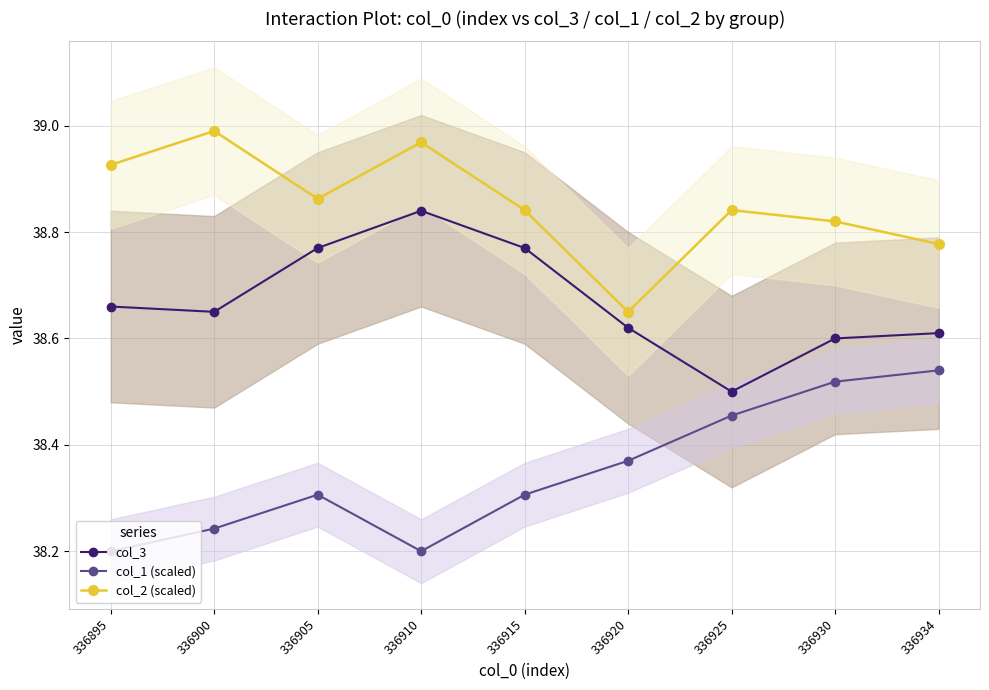

What is the difference between the second highest and minimum values in the col_1 (scaled) series?

0.3